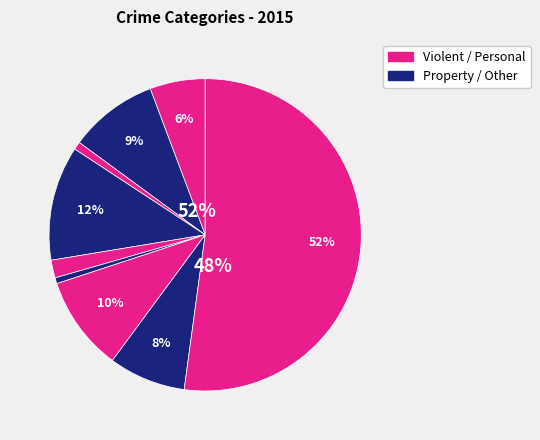

How many segments does this pie chart have?

9